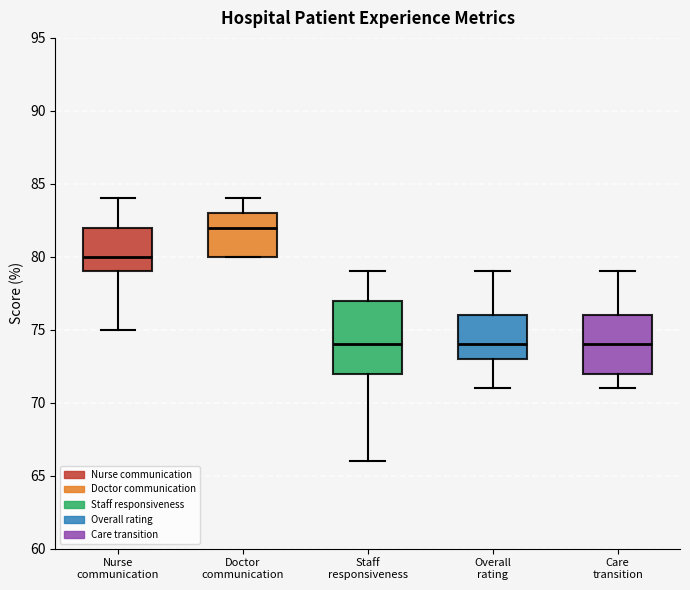

Reading left to right, transcribe this box plot: for each box, give where its median line is, the range the box spans, and where its two whiskers end, as read against the y-axis. The values are not printed on the chart, so give them approximately, as read against the axis.

Nurse communication: median 80, box 79 to 82, whiskers 75 to 84
Doctor communication: median 82, box 80 to 83, whiskers 80 to 84
Staff responsiveness: median 74, box 72 to 77, whiskers 66 to 79
Overall rating: median 74, box 73 to 76, whiskers 71 to 79
Care transition: median 74, box 72 to 76, whiskers 71 to 79